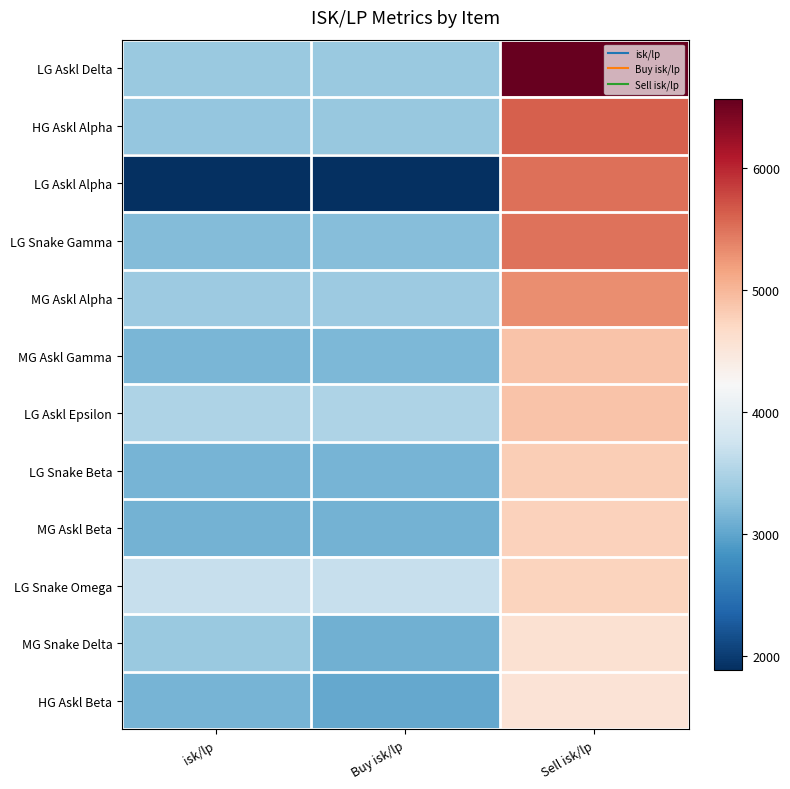

What is the spread (max minus min) of values at Sell isk/lp?

2015.7